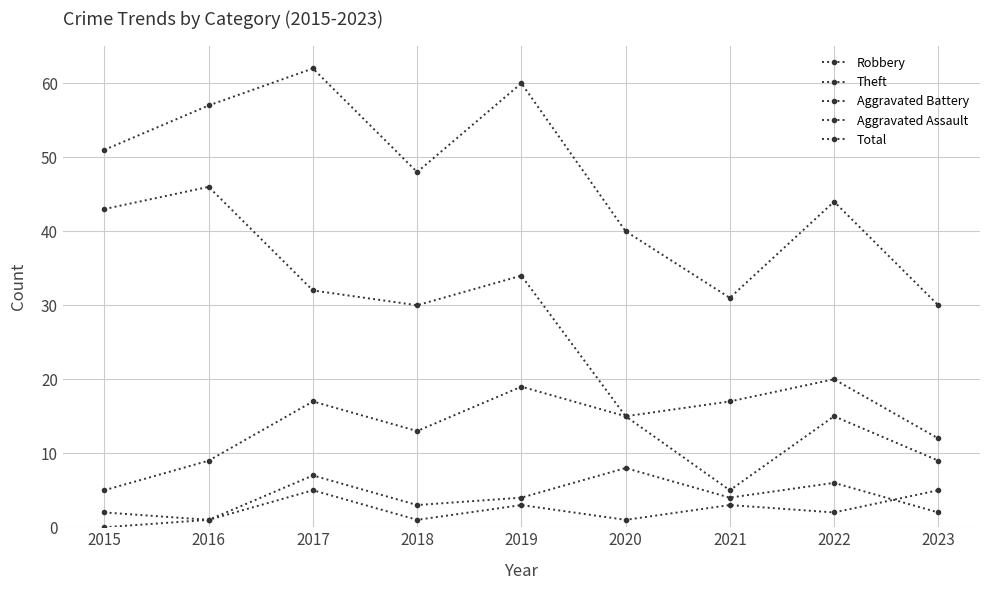

At 2015, list the series in order from largest to smallest.

Total, Theft, Robbery, Aggravated Battery, Aggravated Assault